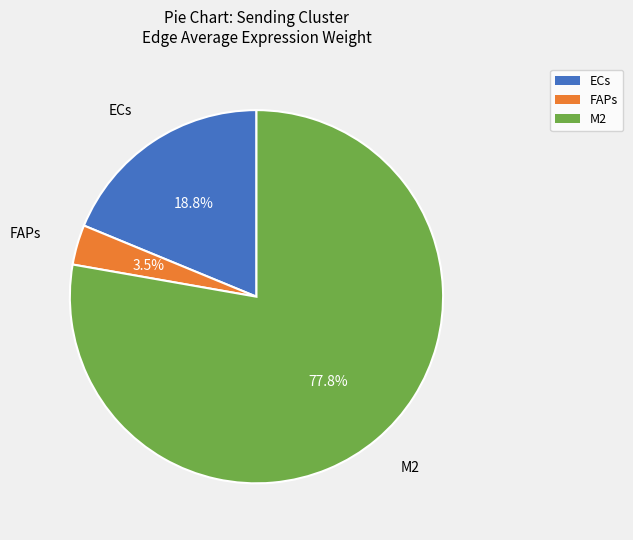

How many slices are in this pie chart?

3